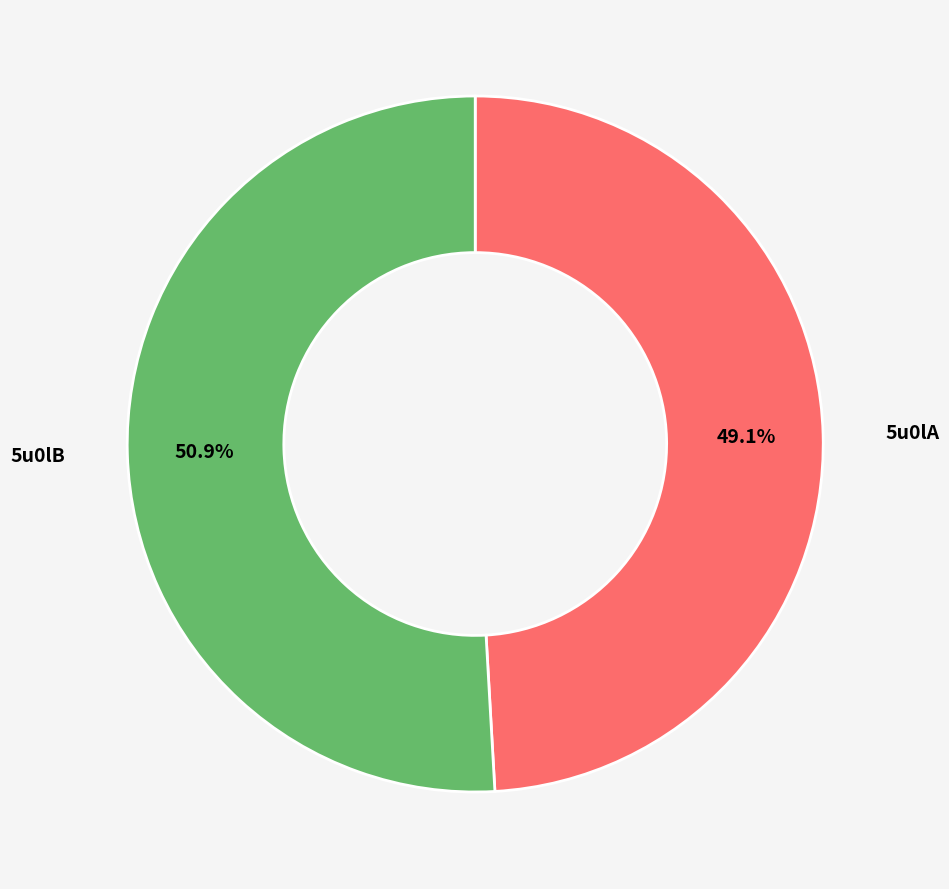

Is there any slice that represents more than half of the pie?

Yes